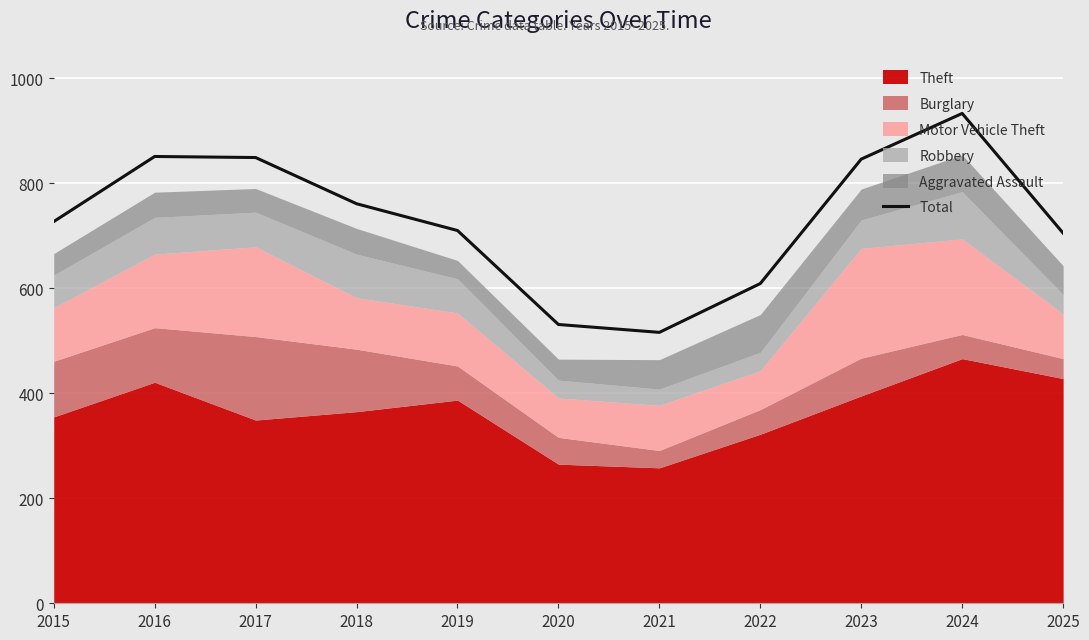

What is the sum of all values?

8038